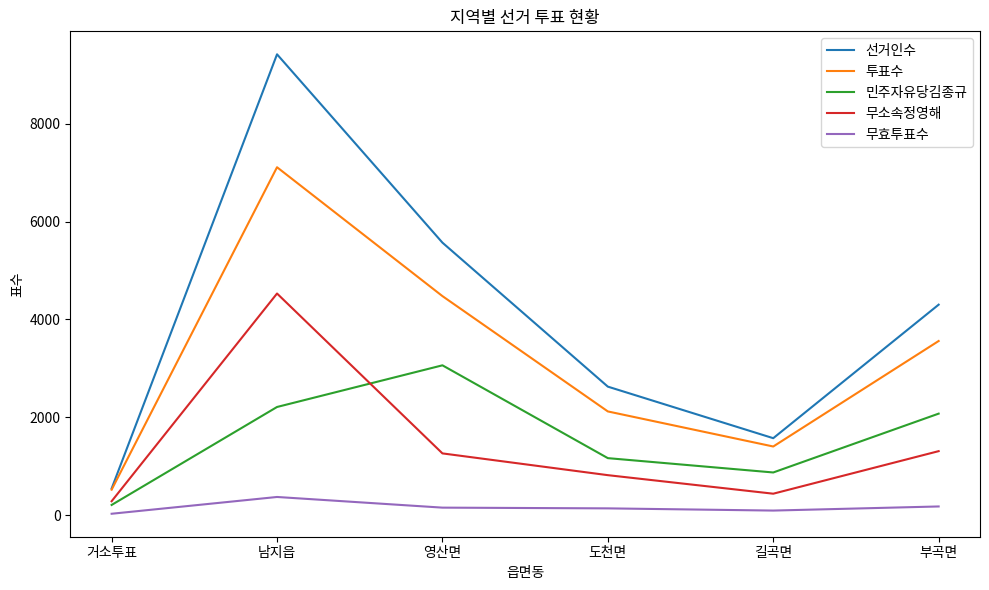

Where is 투표수 nearest to the value 3816?

부곡면